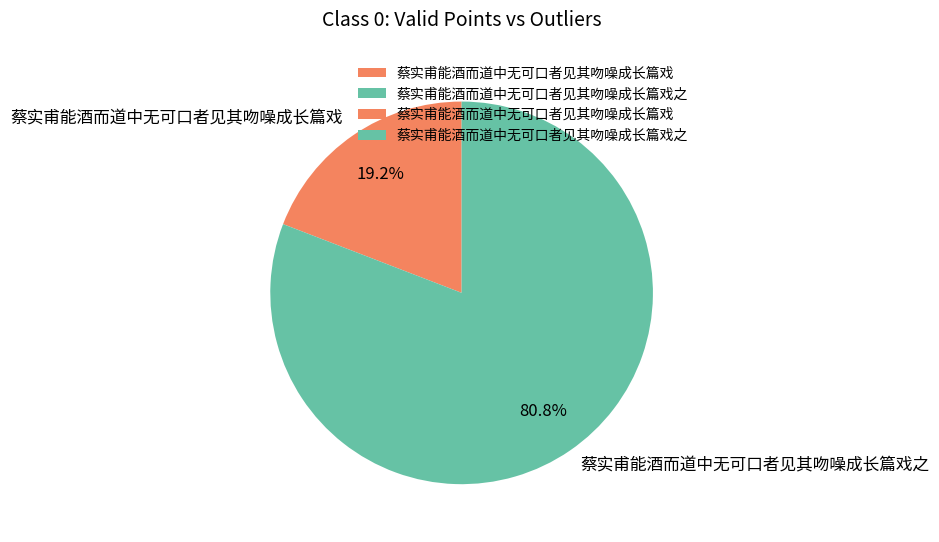

Which category accounts for the majority?

蔡实甫能酒而道中无可口者见其吻噪成长篇戏之